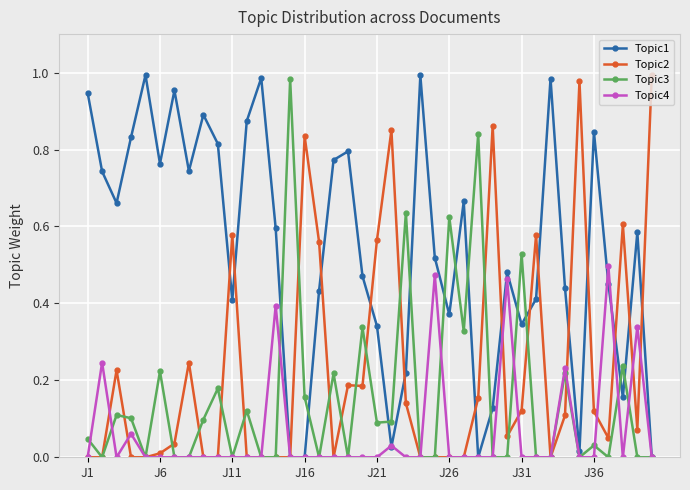

List the series in order of their overall mean, lowest first.

Topic4, Topic3, Topic2, Topic1